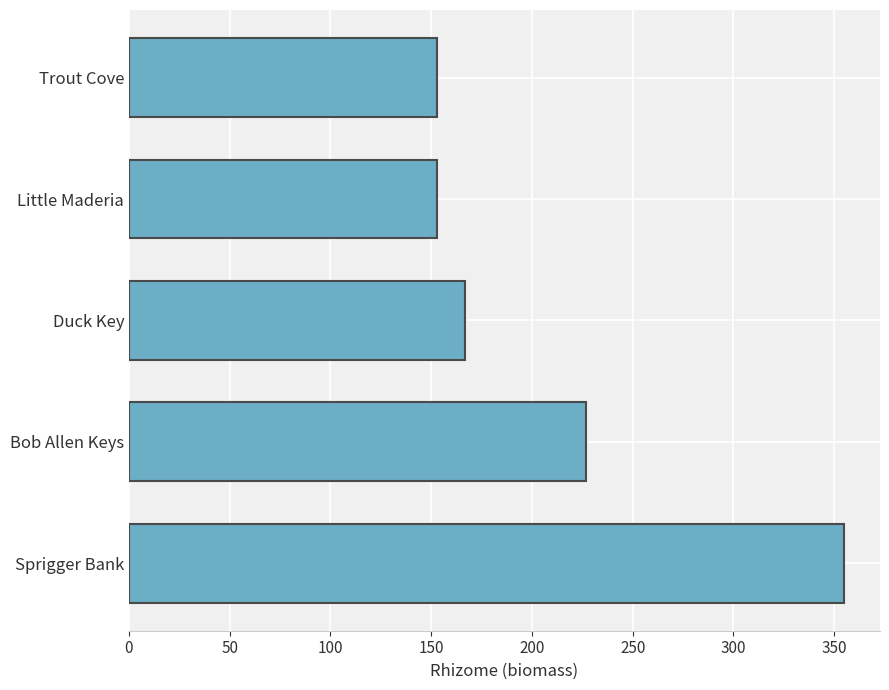

At which label is the value closest to 254?

Bob Allen Keys